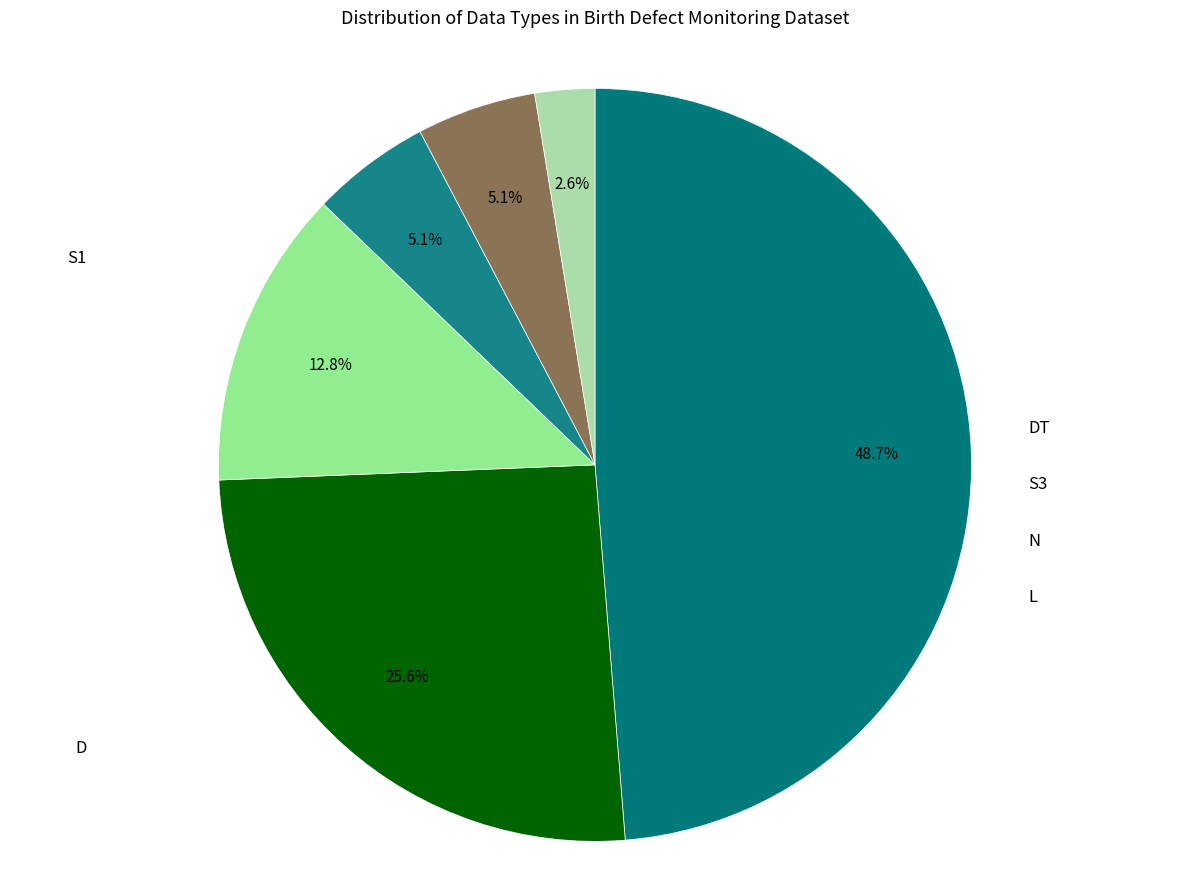

Does S1 account for over 50% of the chart?

No